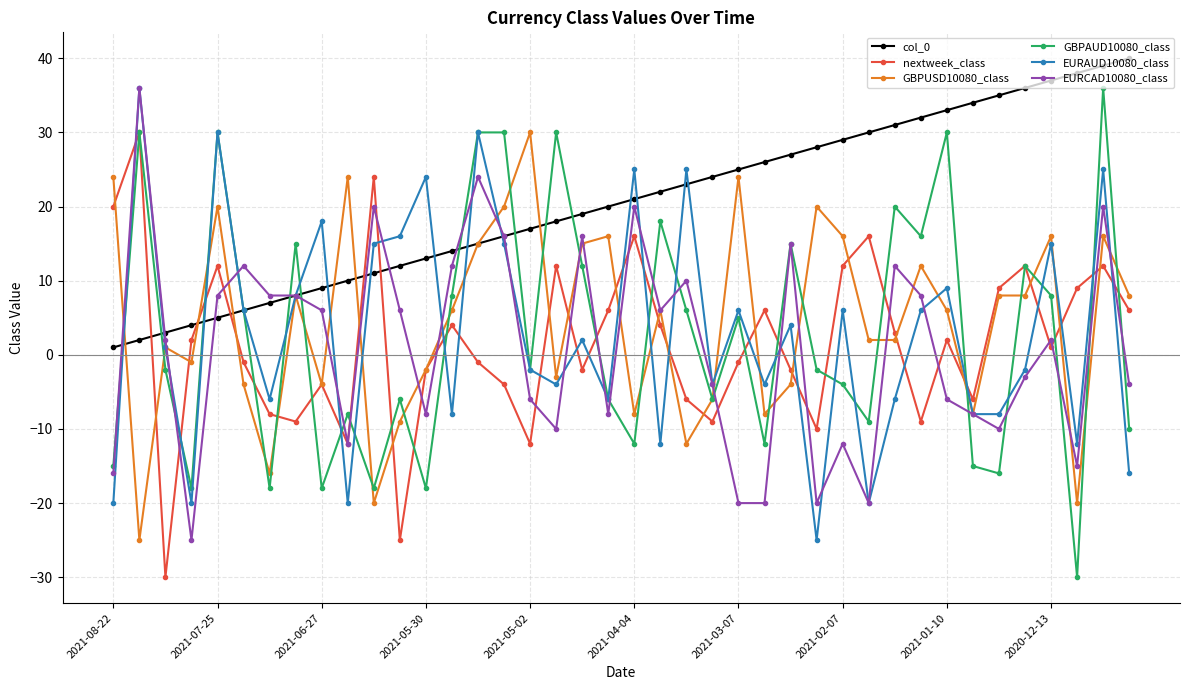

How many times do col_0 and nextweek_class cross each other?

5